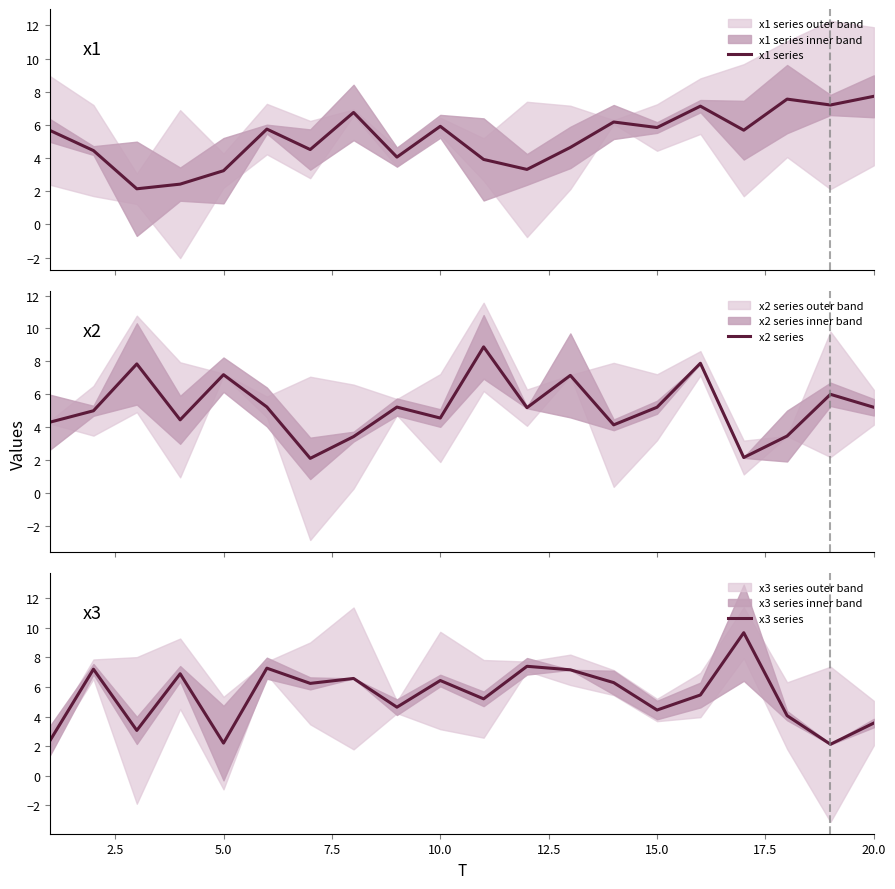

What is the maximum value for x1 series?

7.7